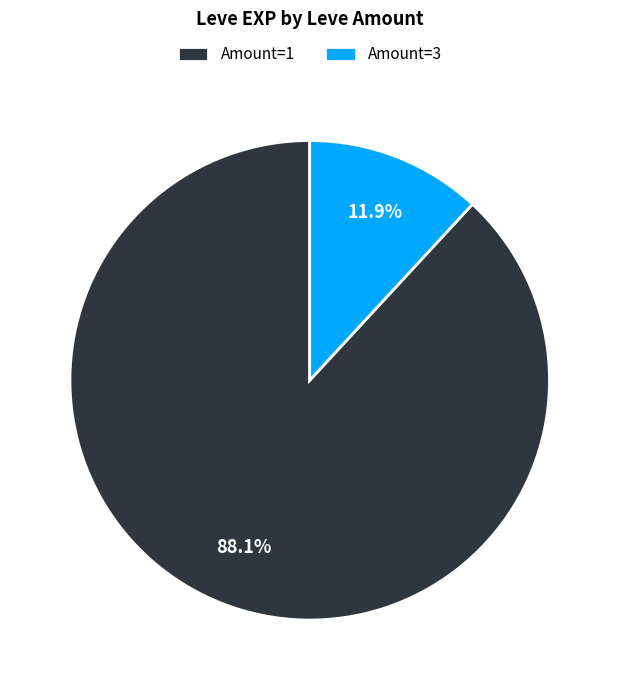

Which slice is the smallest?

Amount=3